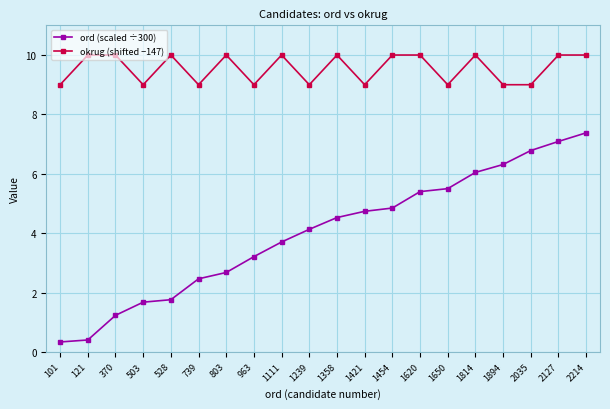

True or false: ord (scaled ÷300) and okrug (shifted −147) cross at least once.

False